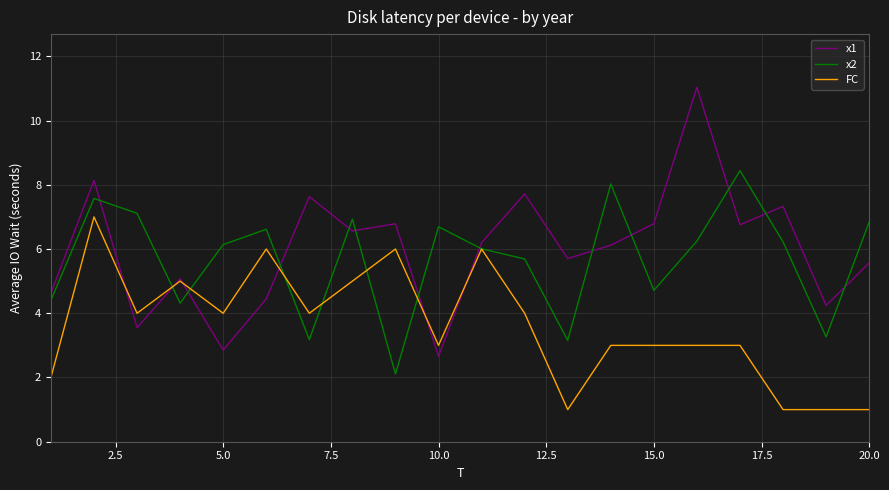

Which series has the widest spread of values?

x1